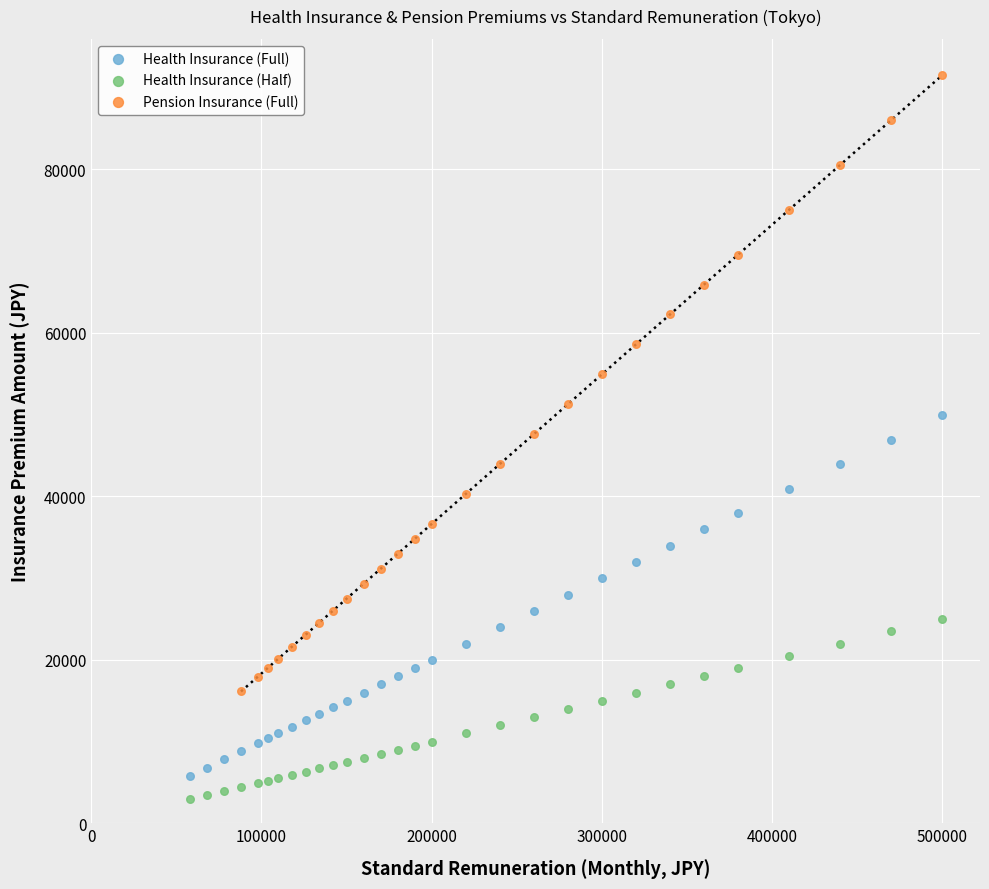

Which series has the largest Y range (max minus min)?

Pension Insurance (Full)